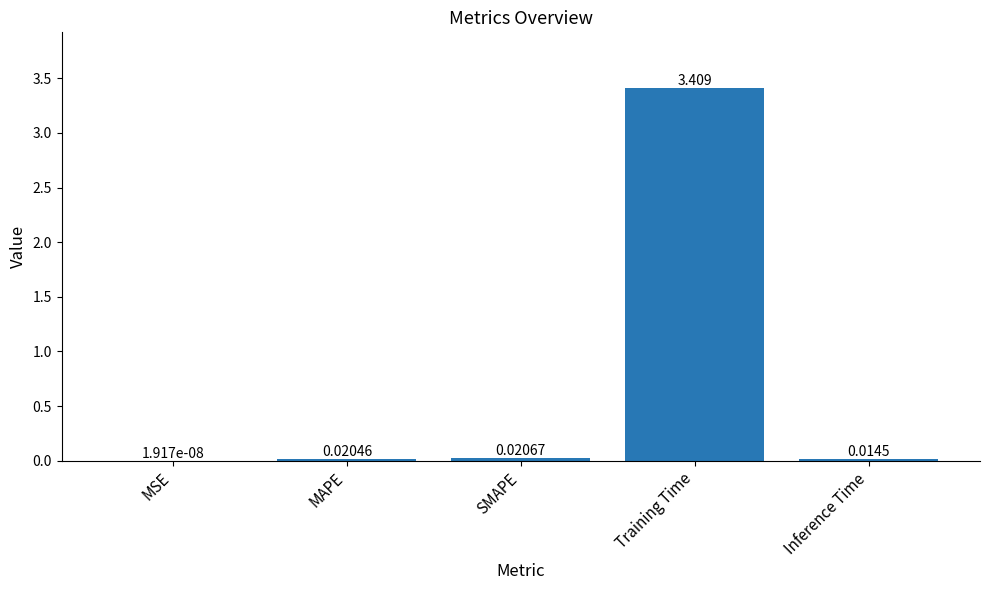

Is it true that the value at Training Time is 5.8?

False